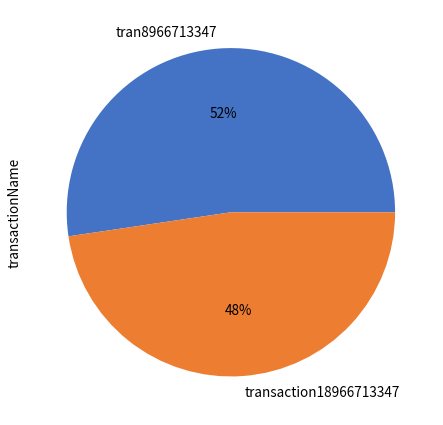

Is there any slice that represents more than half of the pie?

Yes